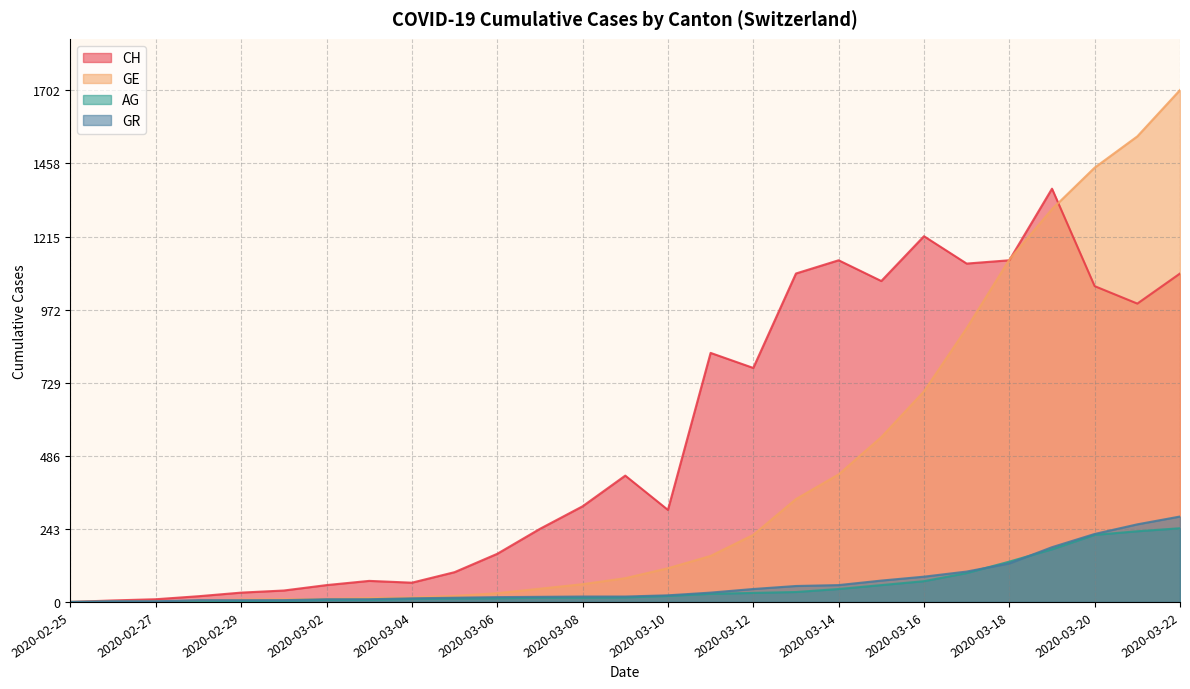

What is the highest value of the GE series?

1702